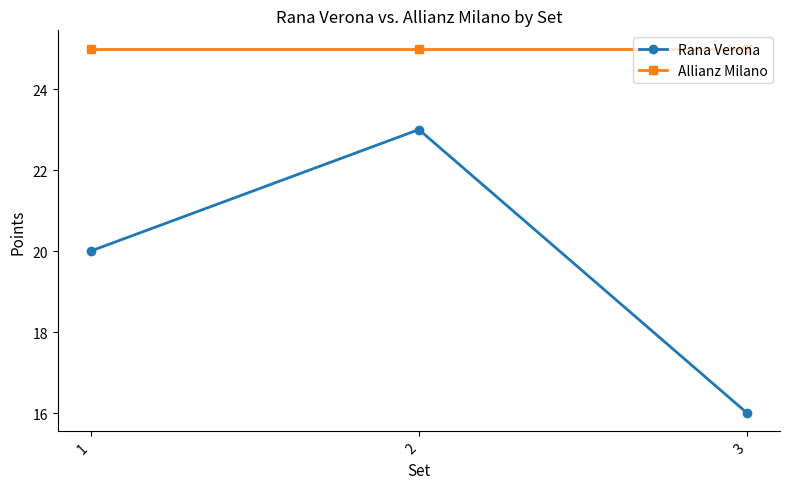

Rank the series by their maximum value, from lowest to highest.

Rana Verona, Allianz Milano